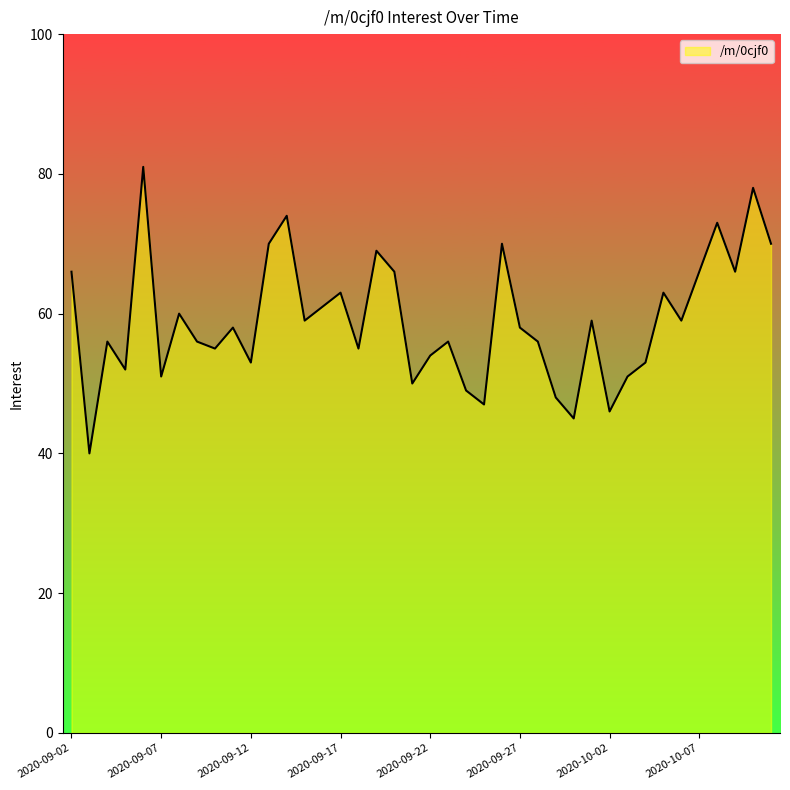

What is the difference between the maximum and minimum values?

41